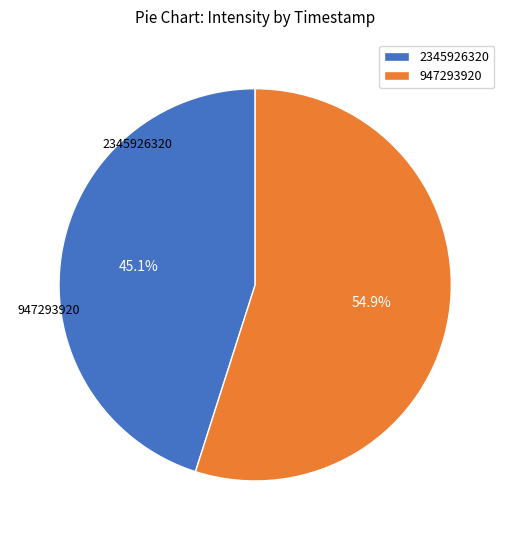

What percentage do 947293920 and 2345926320 together represent?

100.0%